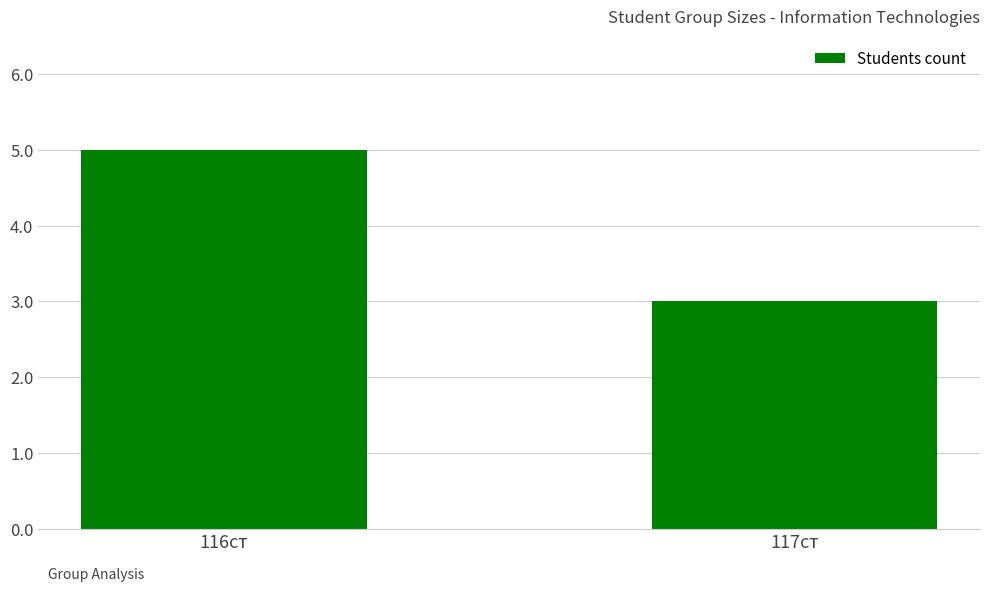

The value at 117ст is 3. True or false?

True